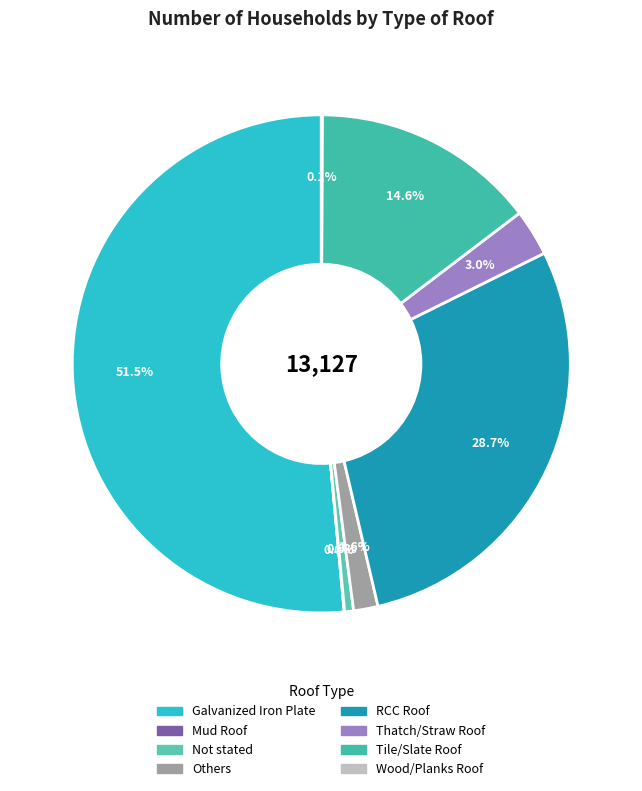

To the nearest percent, what percentage of the pie is Not stated?

1%